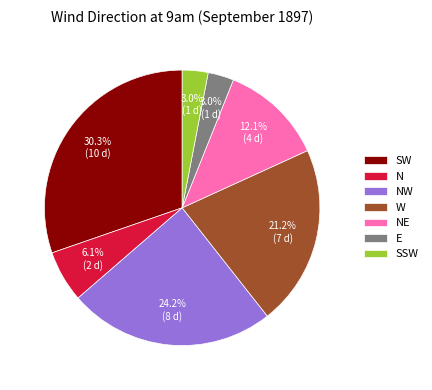

Does W represent more than half of the total?

No